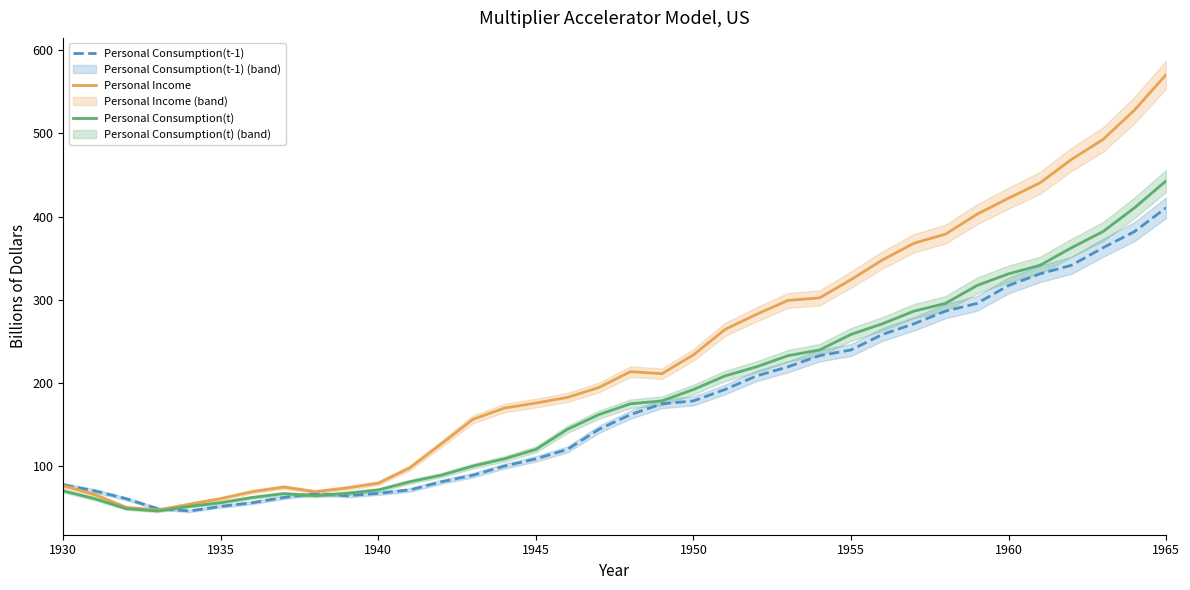

Is it true that Personal Income equals 27.3 at 1940?

False